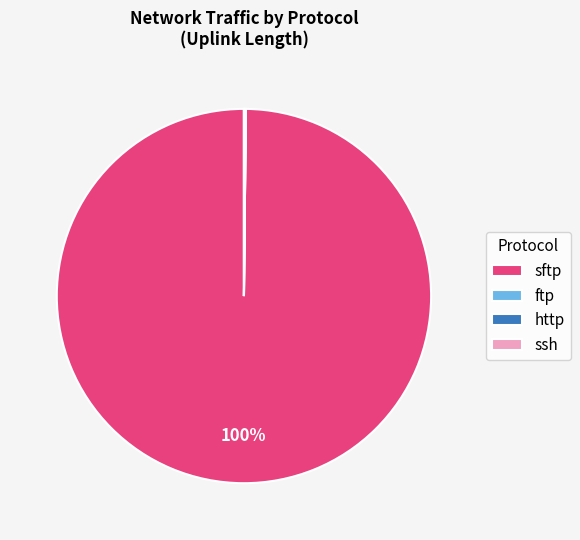

To the nearest percent, what is the average slice percentage?

25%